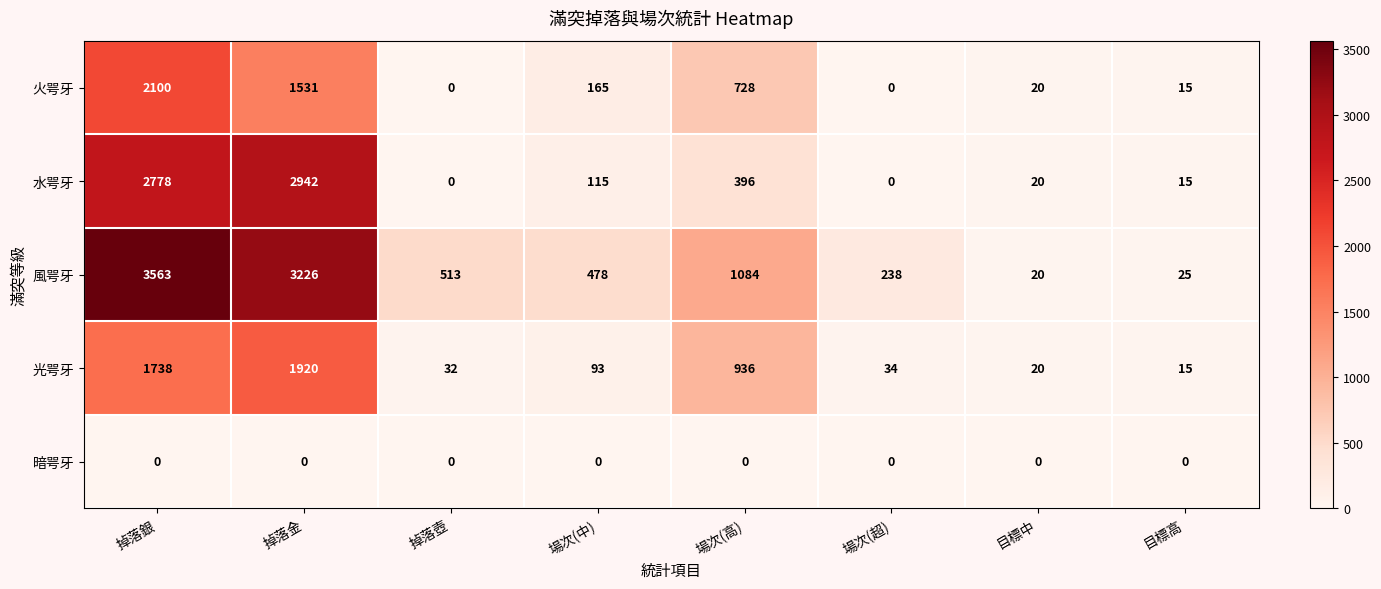

Rank the series at 場次(中) from lowest to highest value.

暗咢牙, 光咢牙, 水咢牙, 火咢牙, 風咢牙